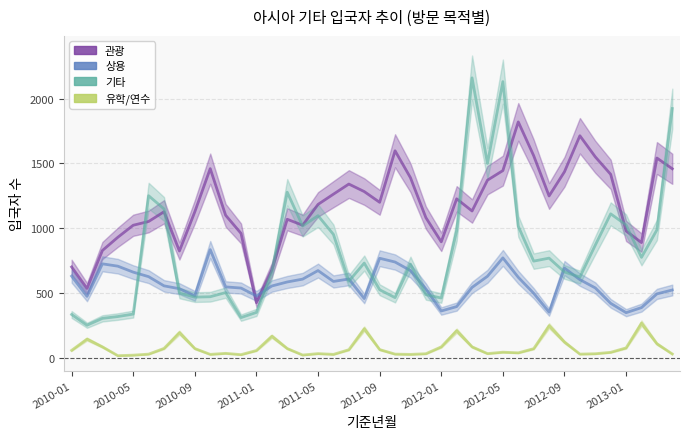

Does the chart display data point markers on the line(s)?

No